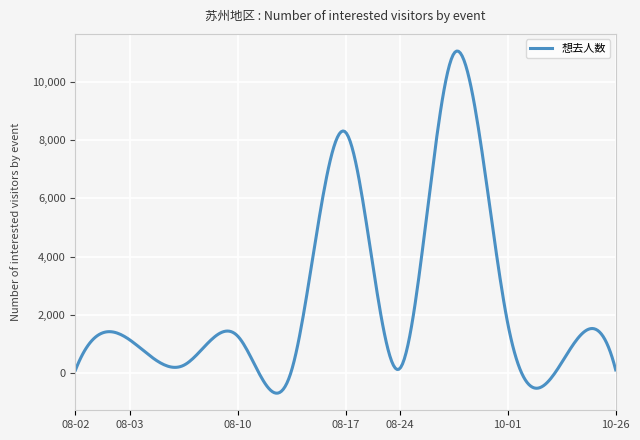

What is the difference between the maximum and second lowest values?

11719.1